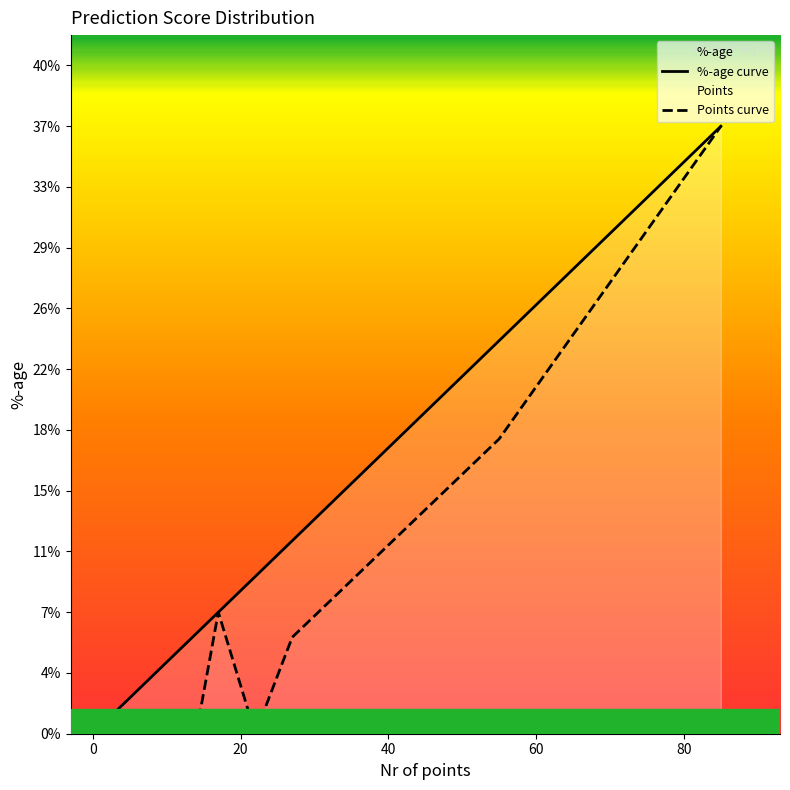

True or false: Points curve and %-age curve intersect in this chart.

True